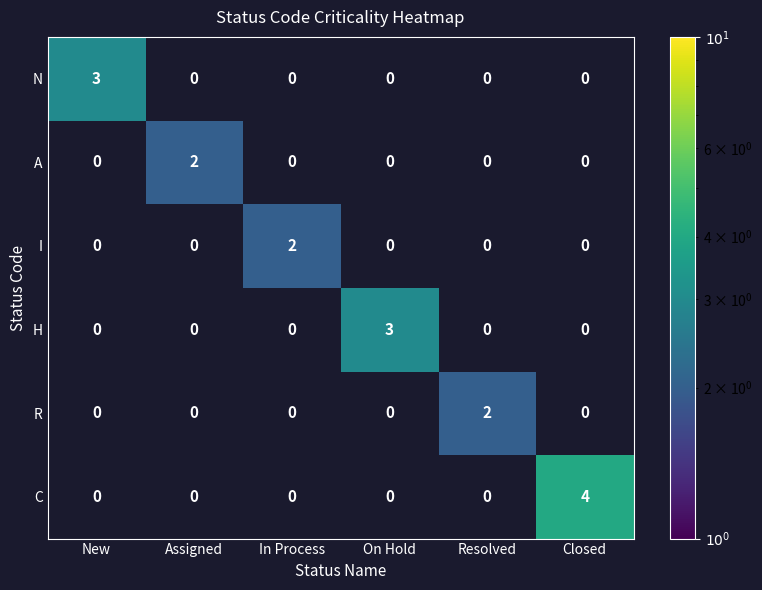

Count the I values in the range 0 to 1.

5